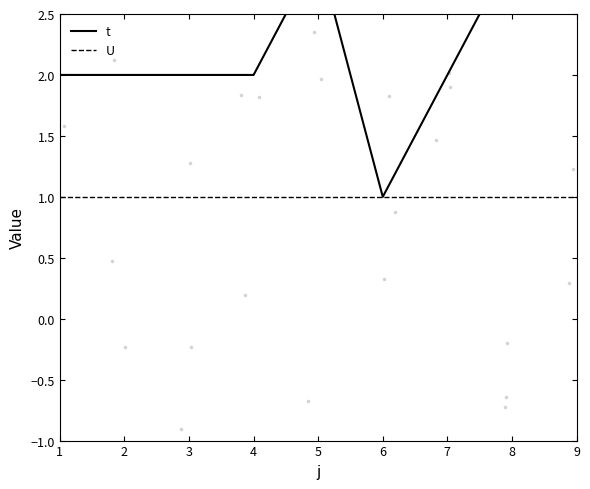

True or false: U and t intersect in this chart.

False